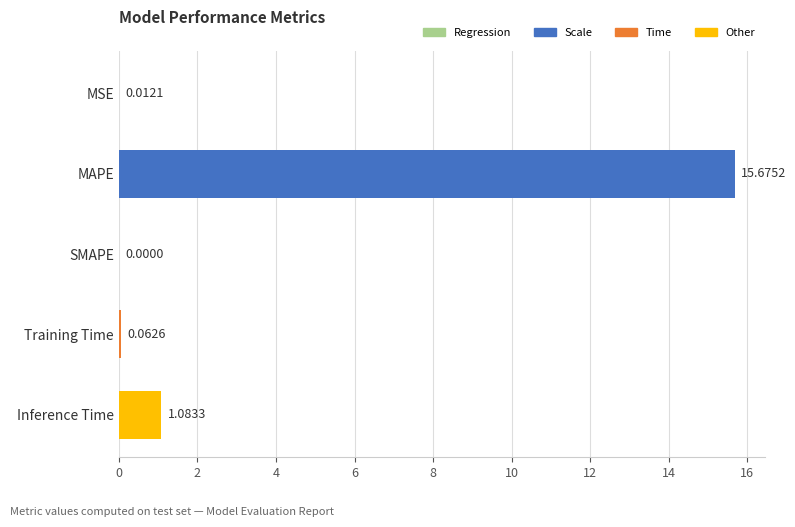

Which category has the highest value across all series?

MAPE